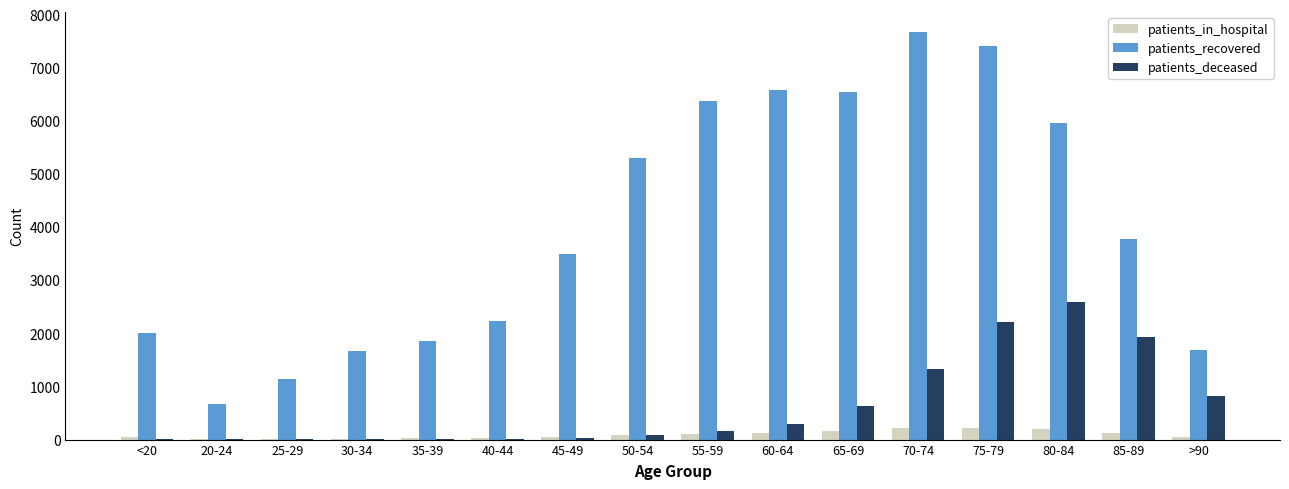

Between 40-44 and 60-64, which series saw the biggest shift?

patients_recovered